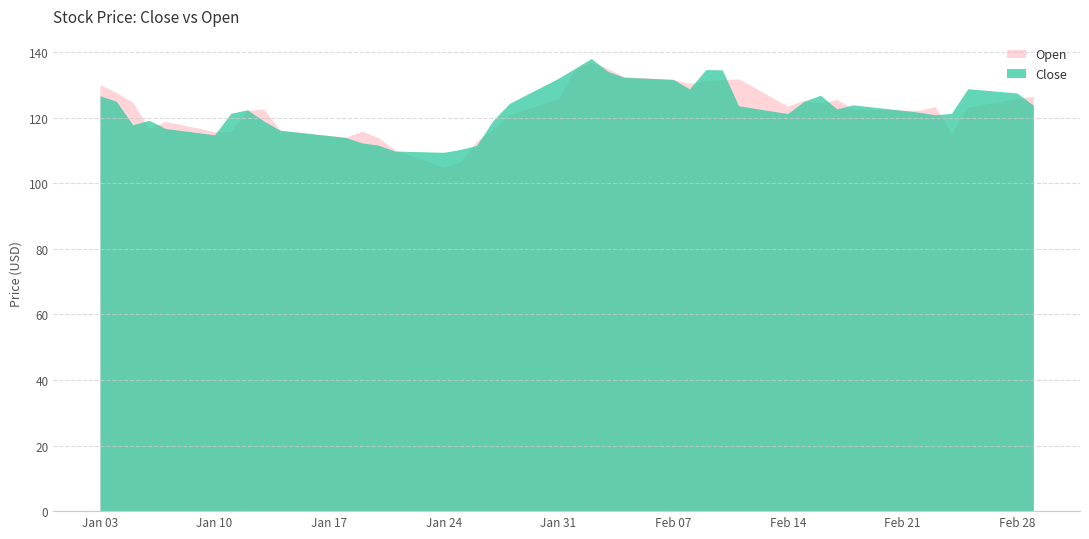

What is the maximum value for Open?

136.9